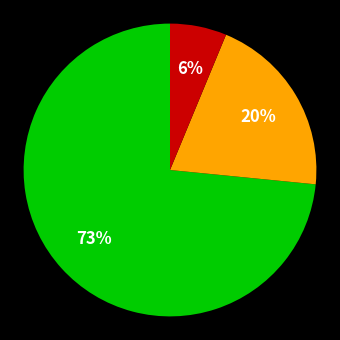

To the nearest percent, what is the average slice percentage?

33%